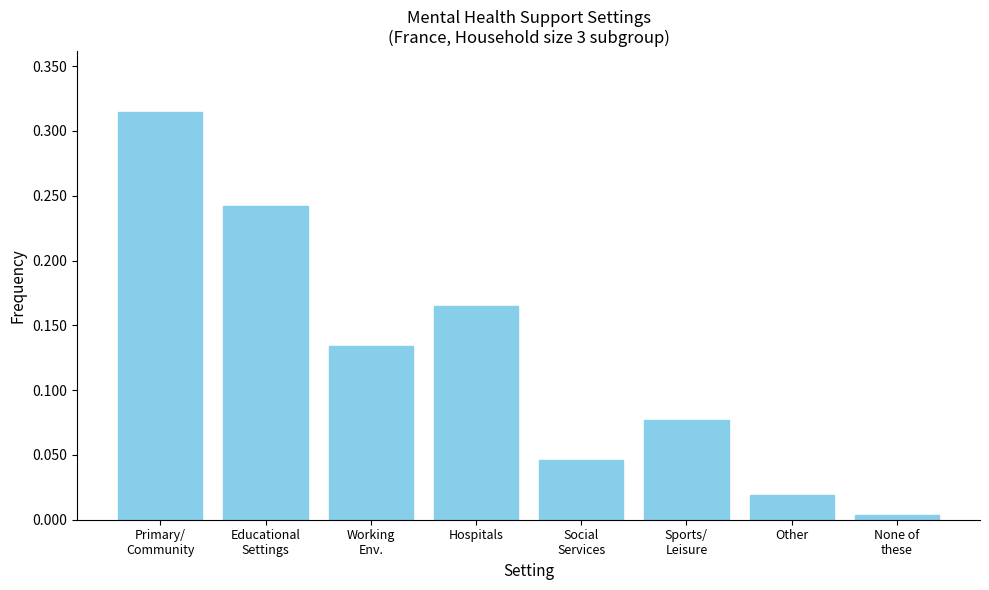

What is the sum of all values?

1.0